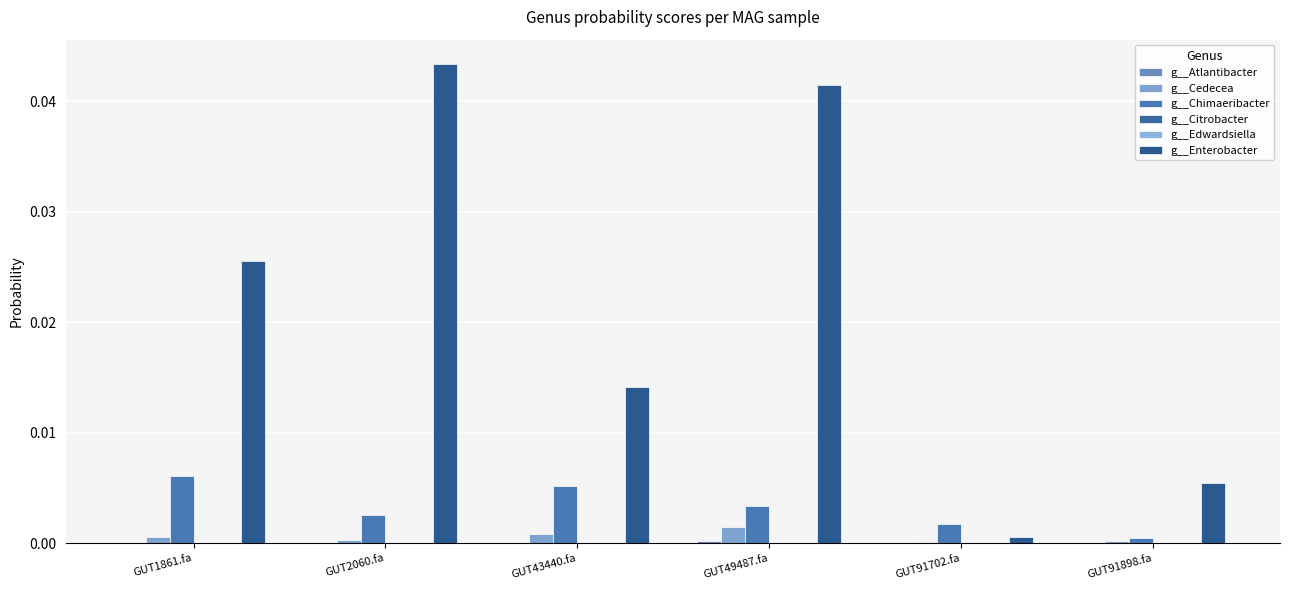

Which label corresponds to the smallest value in the chart?

GUT91702.fa